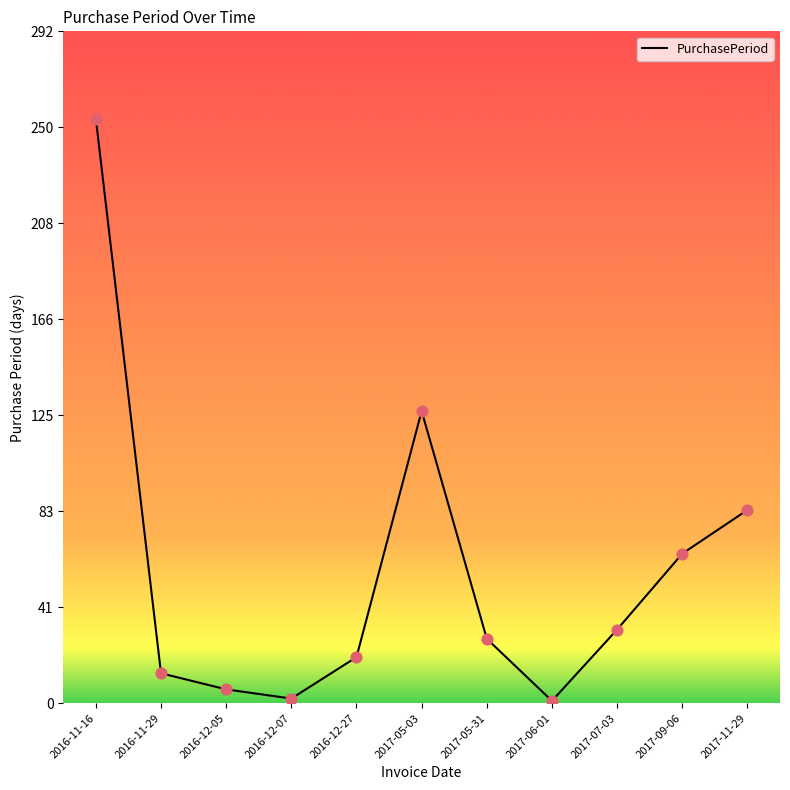

Approximately how many times larger is the value at 2017-11-29 compared to 2016-12-05?

14.0